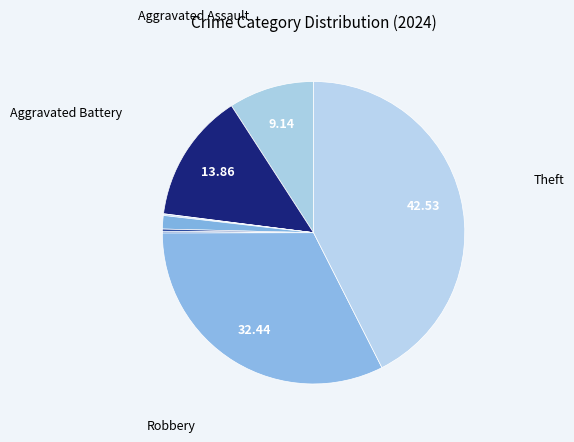

How many segments does this pie chart have?

9